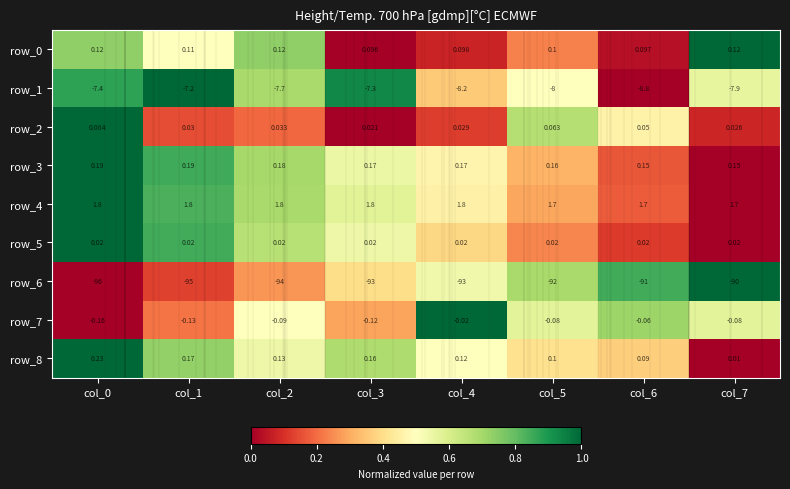

How many distinct data groups are displayed?

9